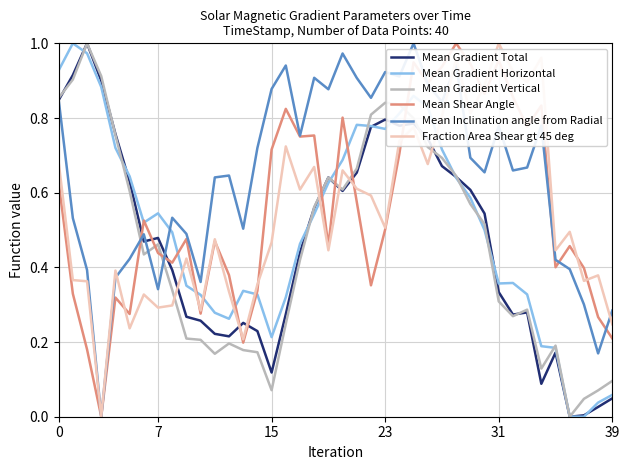

Which series has the largest total across all categories?

Mean Inclination angle from Radial